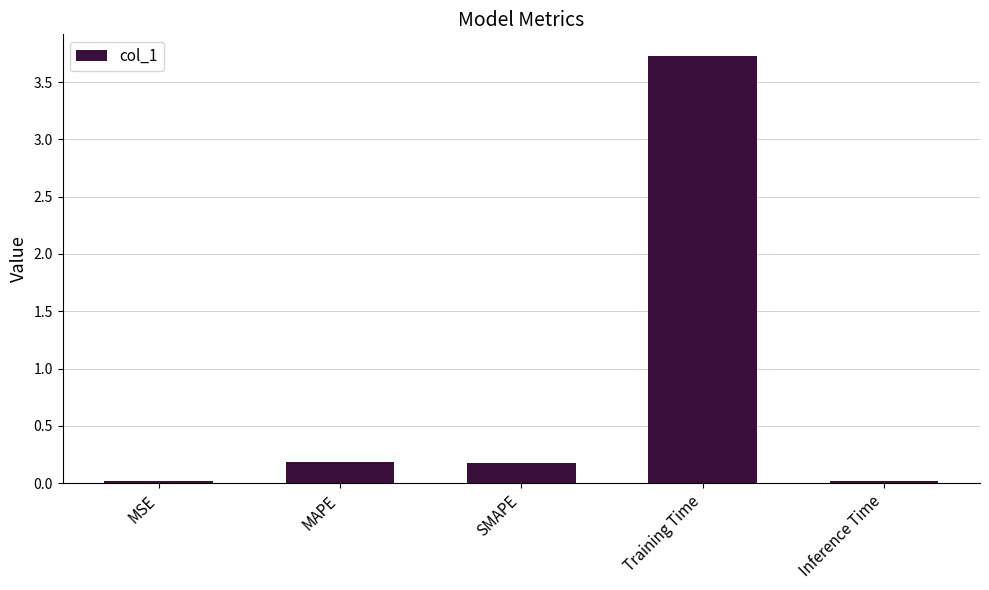

The value at Inference Time is 0.0. True or false?

True